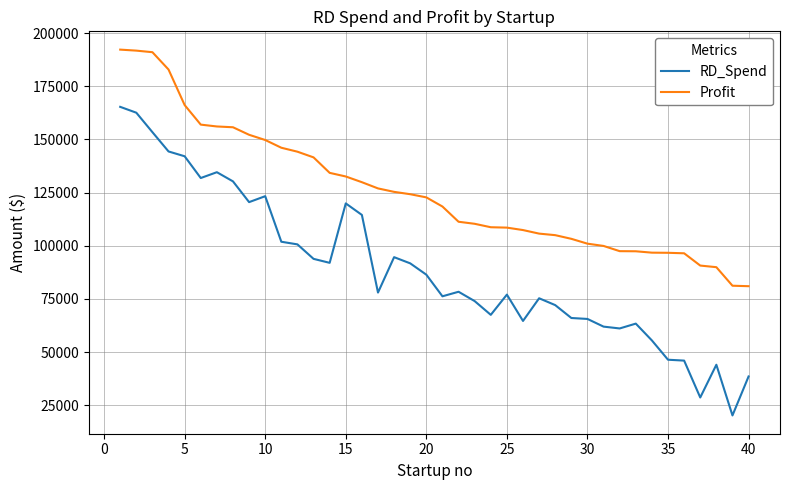

What is the difference between the maximum and minimum values in the Profit series?

111256.1